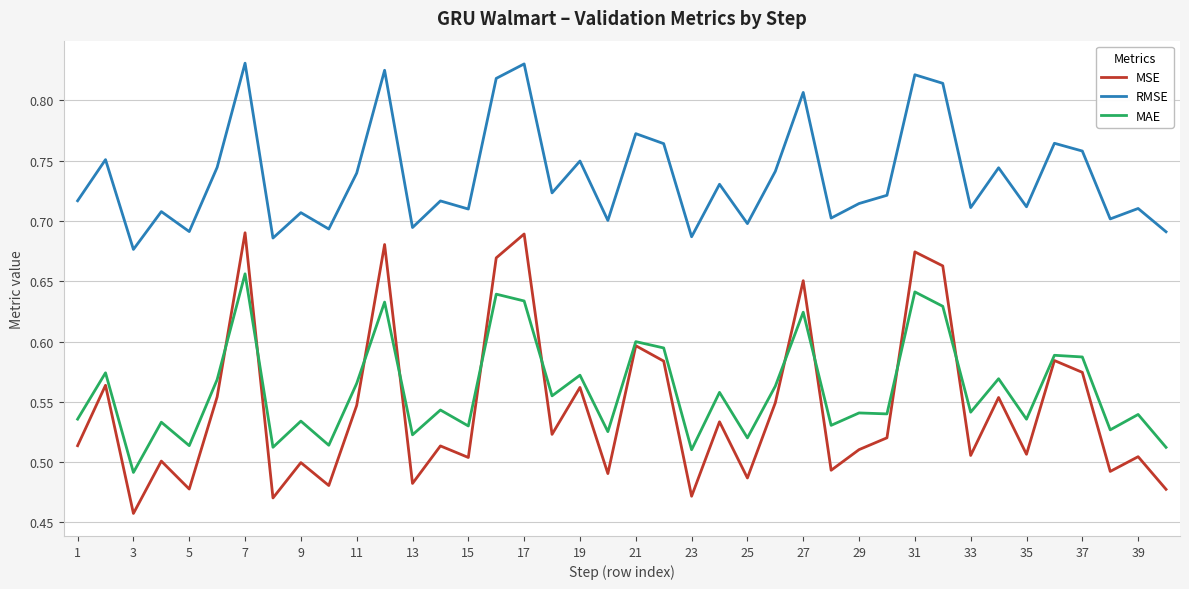

True or false: RMSE and MSE intersect in this chart.

False